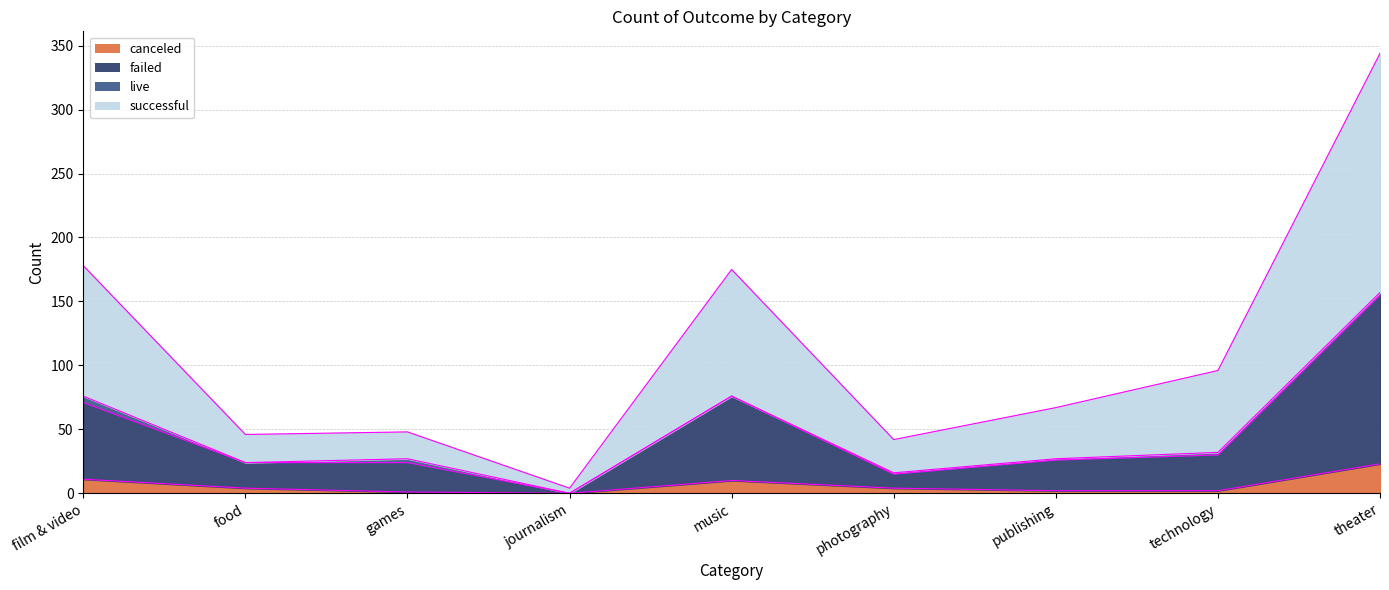

Between music and publishing, which series saw the biggest shift?

successful